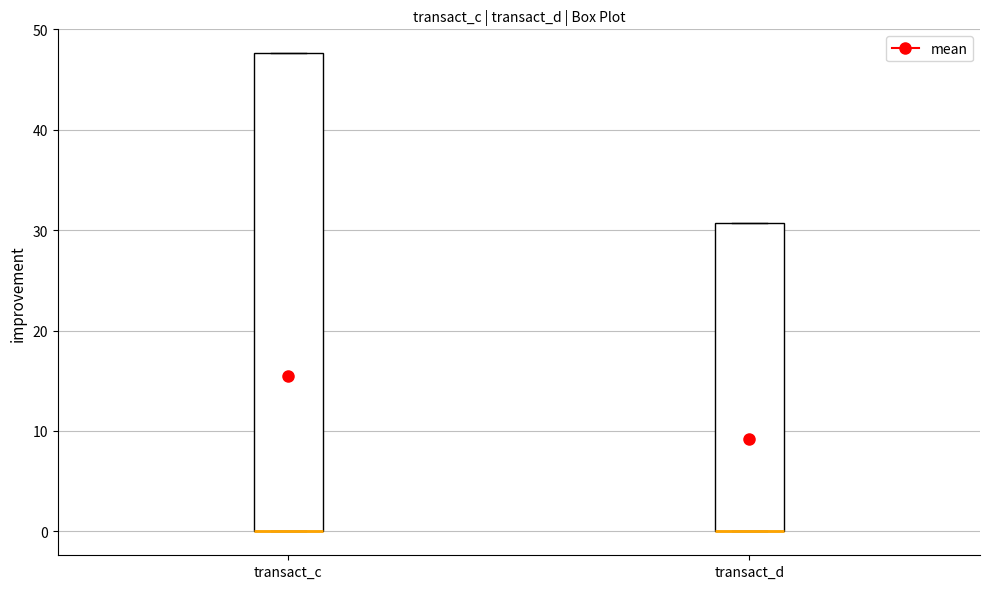

Which box is the tallest, from its lower edge to its upper edge?

transact_c